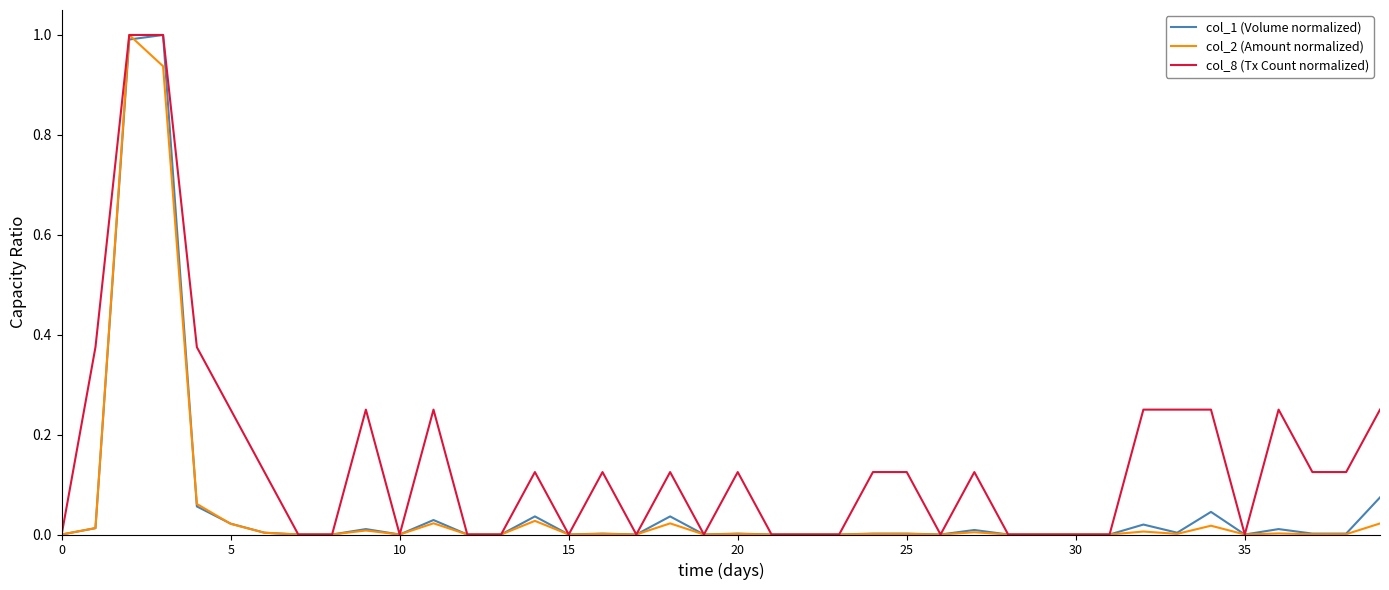

What is the greatest value displayed?

1.0